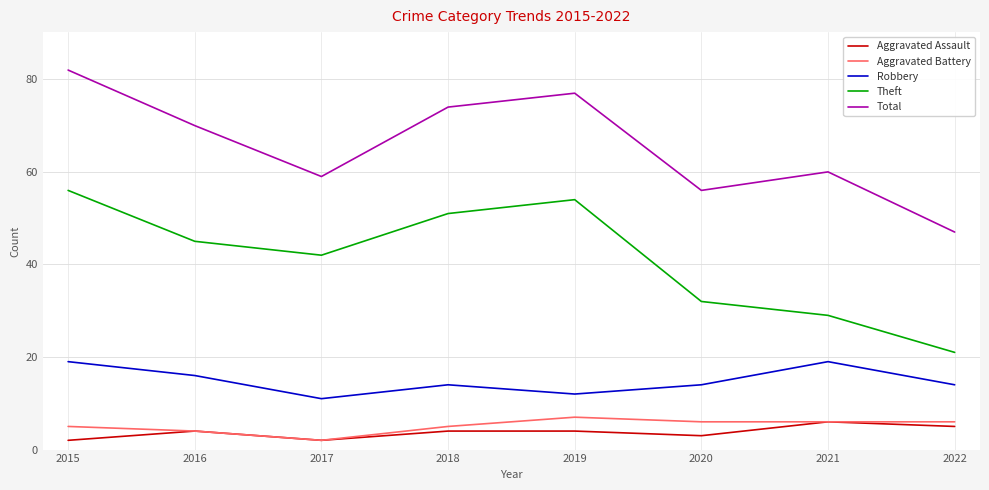

What are all the series names shown in the legend?

Aggravated Assault, Aggravated Battery, Robbery, Theft, Total